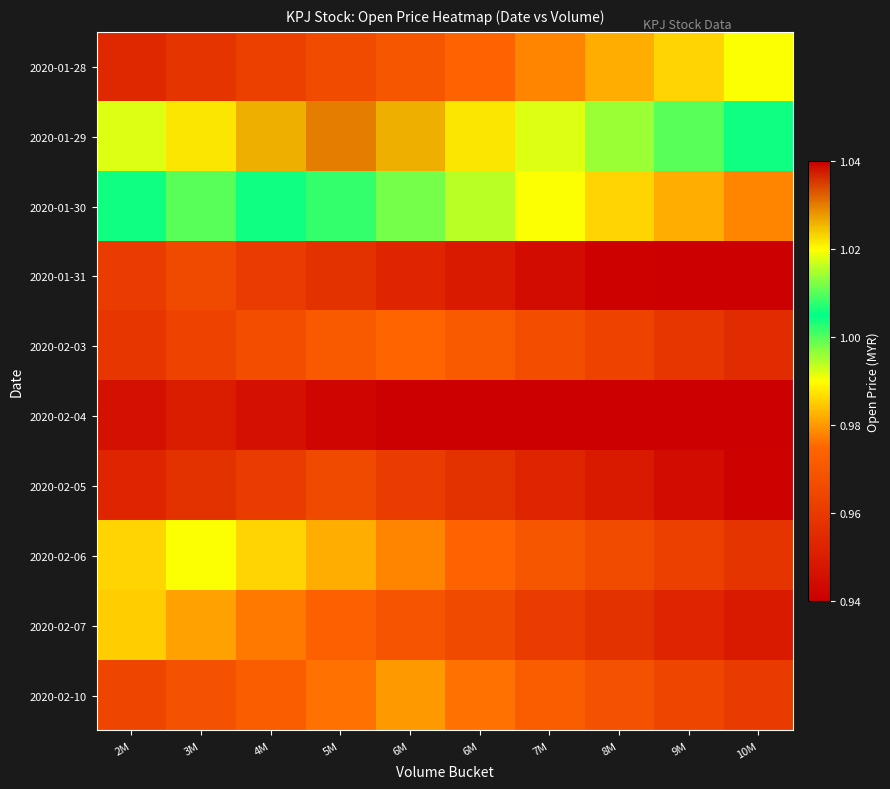

At which category is the sum across all series the highest?

3M